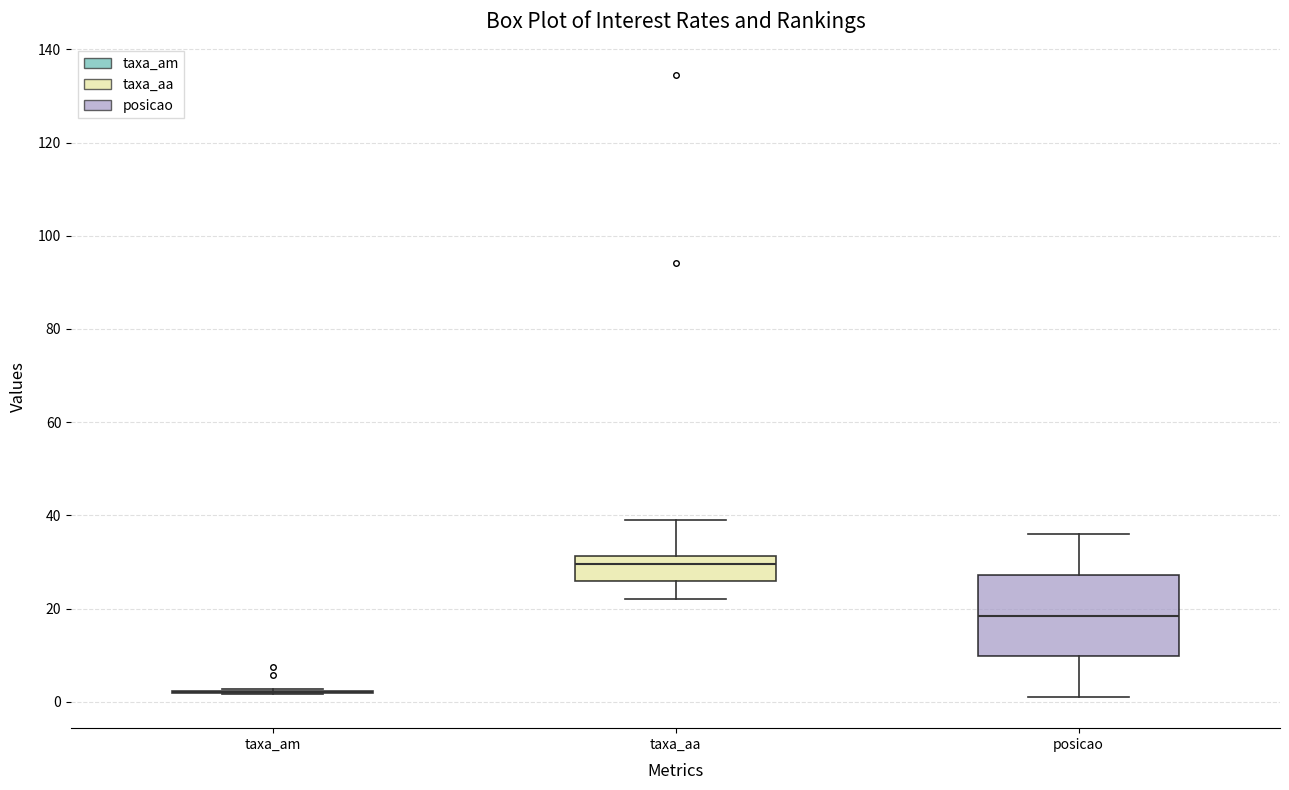

Reading left to right, read every box against the y-axis: the position of its median line, the range the box covers, and the ends of its whiskers. The values are not printed on the chart, so give them approximately, as read against the axis.

taxa_am: box collapsed to a line at 2, whiskers 2 to 2
taxa_aa: median 30, box 26 to 32, whiskers 22 to 40
posicao: median 18, box 10 to 28, whiskers 2 to 36